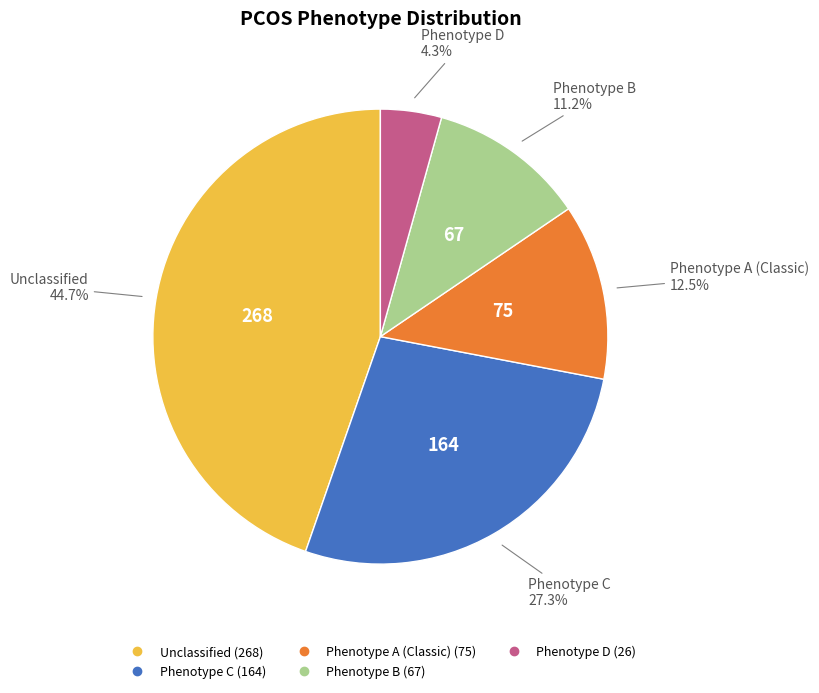

Does Phenotype C account for over 50% of the chart?

No